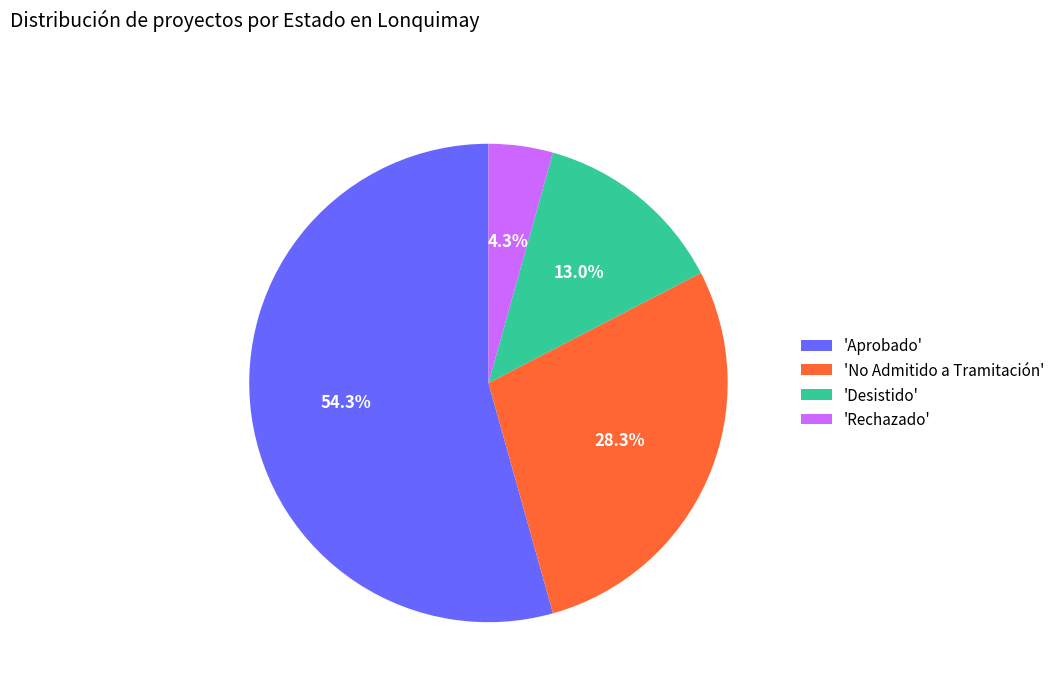

Which slice is the largest?

'Aprobado'